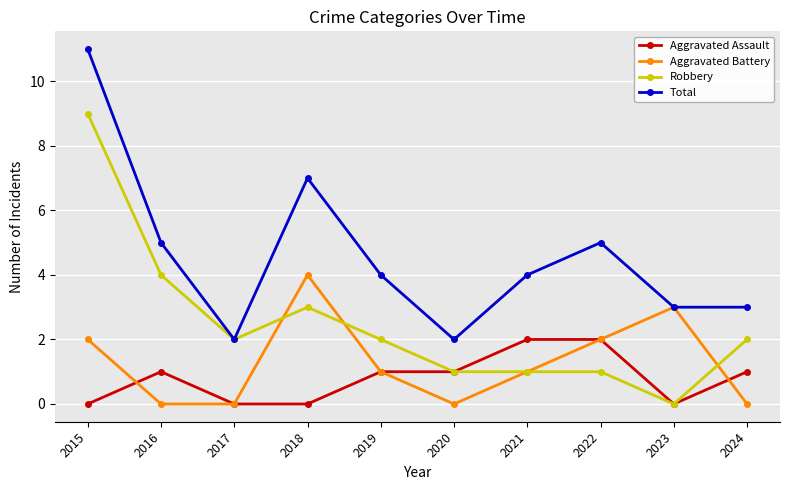

List the series in order of their peak value, lowest first.

Aggravated Assault, Aggravated Battery, Robbery, Total